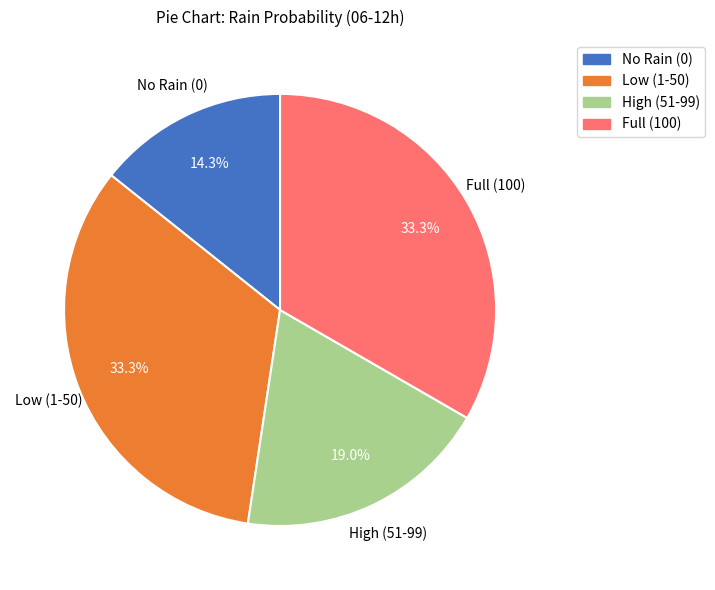

How many slices are in this pie chart?

4